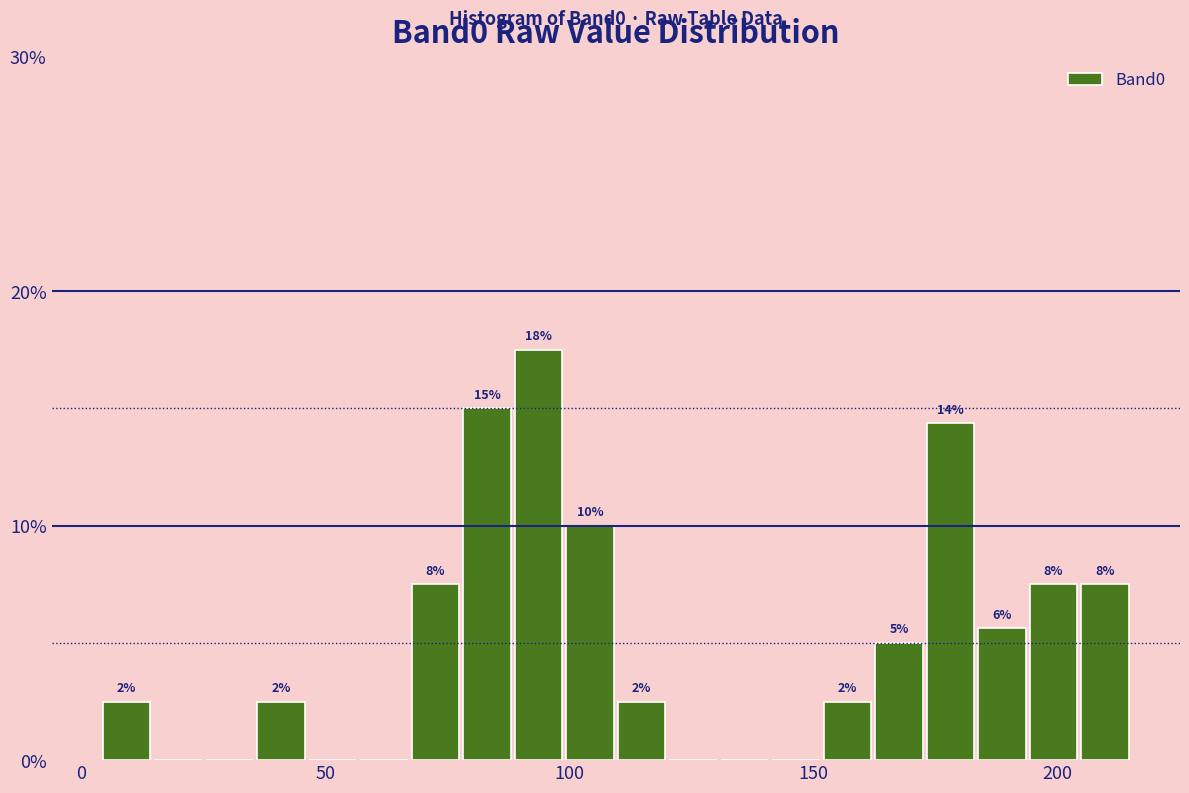

Around what value on the x-axis is the tallest bar? Give the approximate position of its centre, as read against the axis.

95